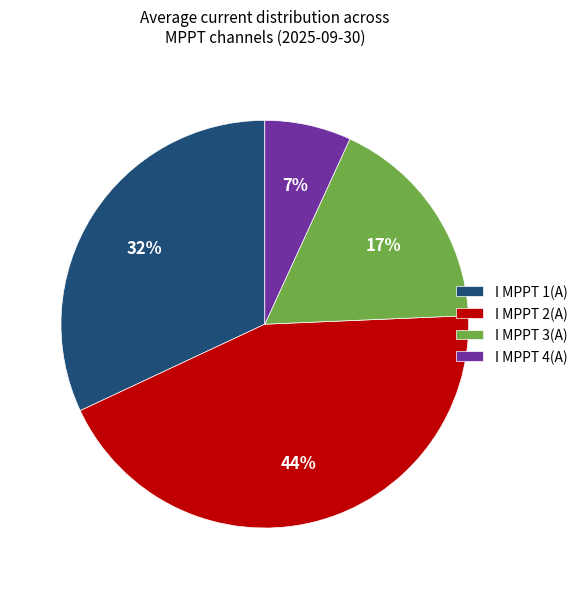

Is it true that I MPPT 3(A) is 17% of the pie?

True